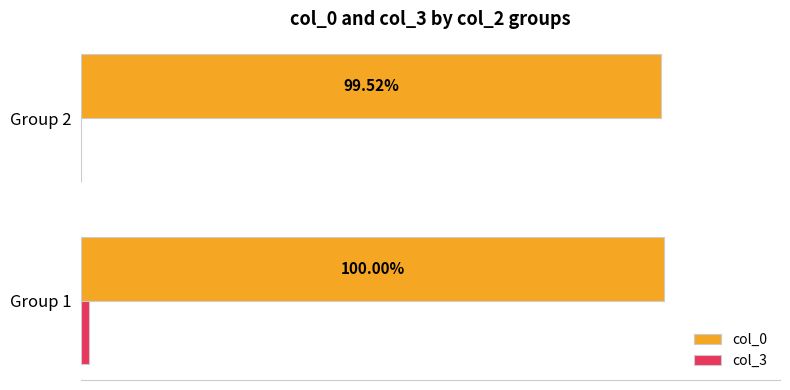

Which series changed the most between Group 1 and Group 2?

col_3